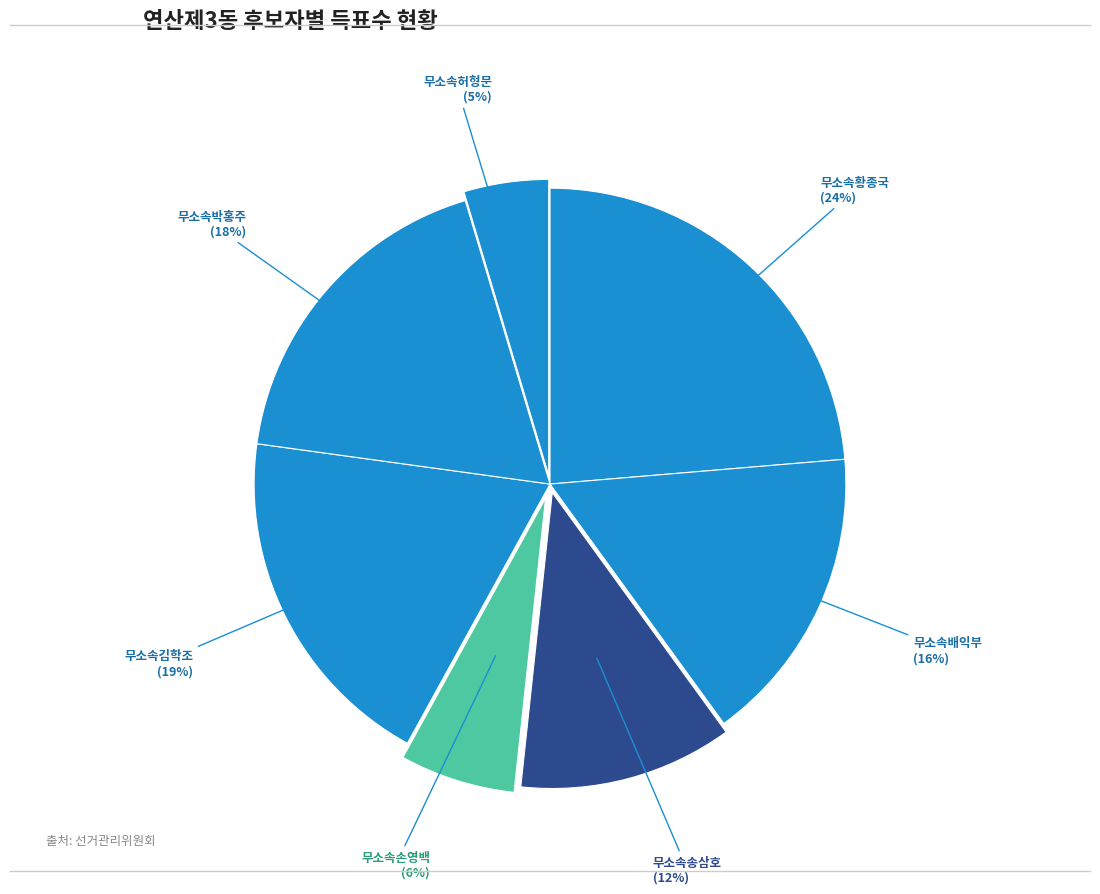

Approximately how many times larger is the value at 무소속황종국 compared to 무소속송삼호?

2.0